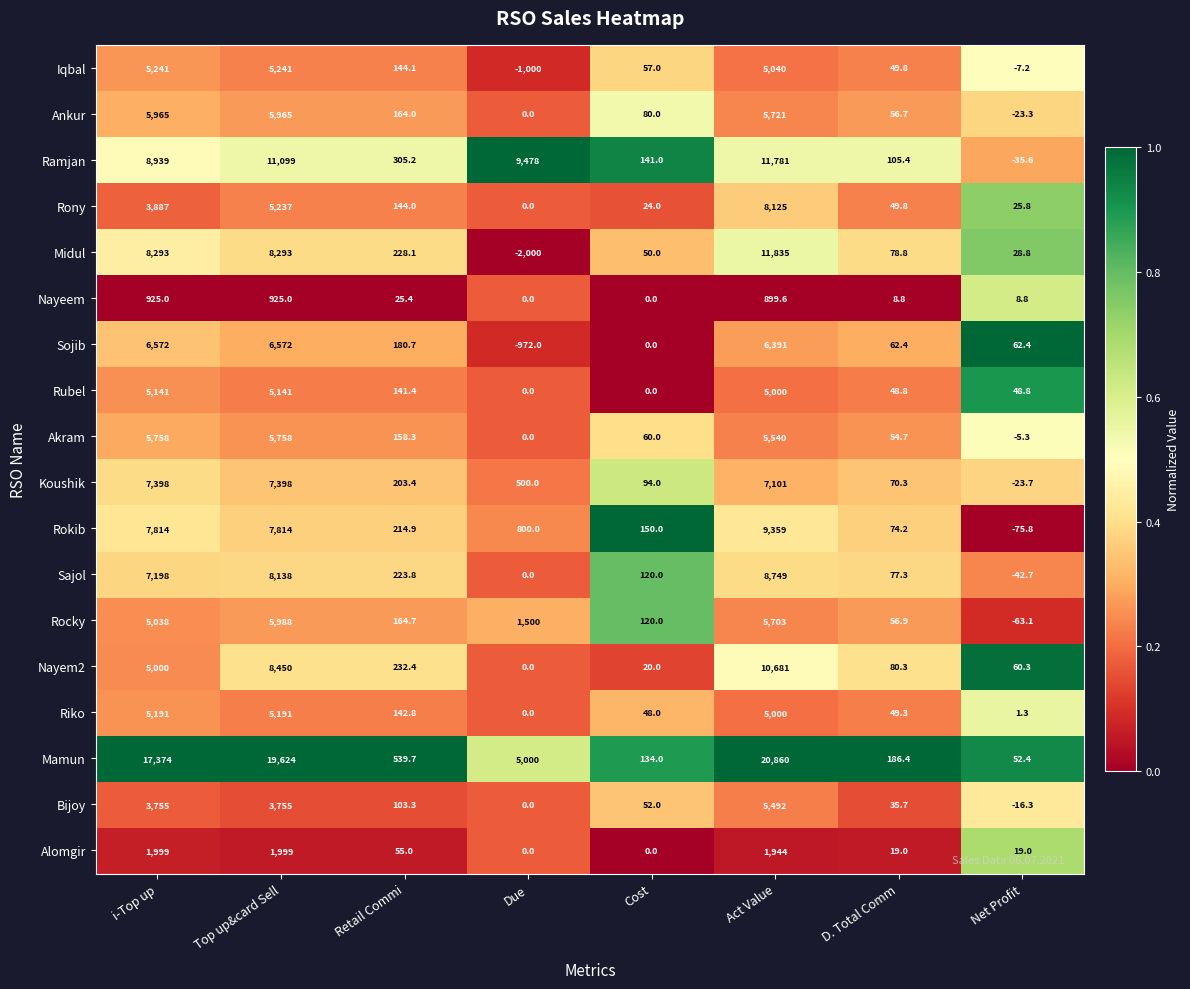

Which category has the lowest value across all series?

Due